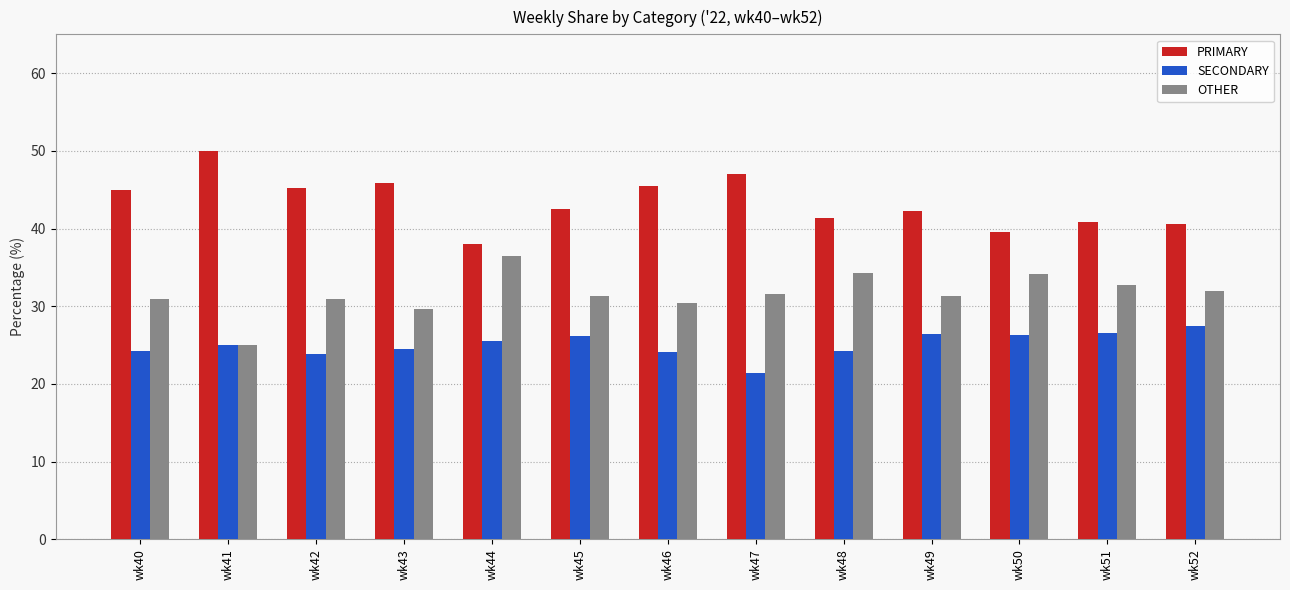

Which category has the lowest value in the PRIMARY series?

wk44